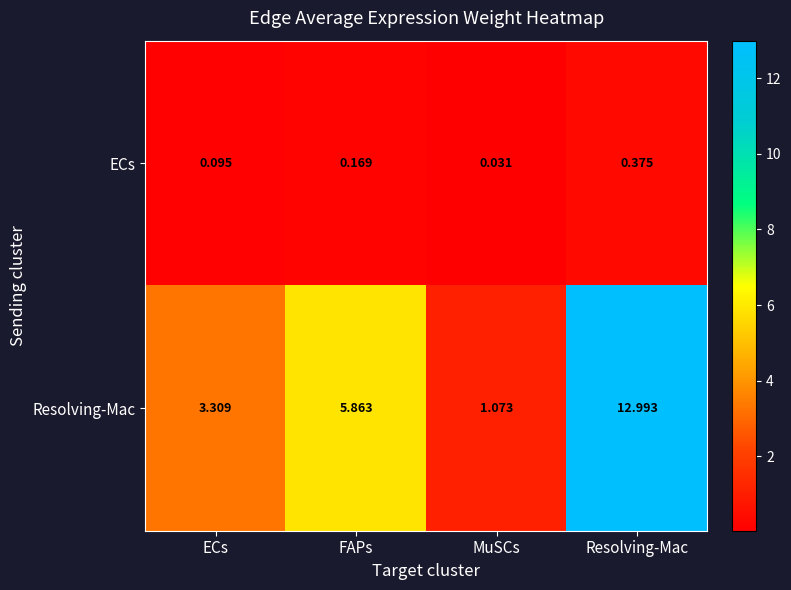

Rank the series by their average value, from highest to lowest.

Resolving-Mac, ECs